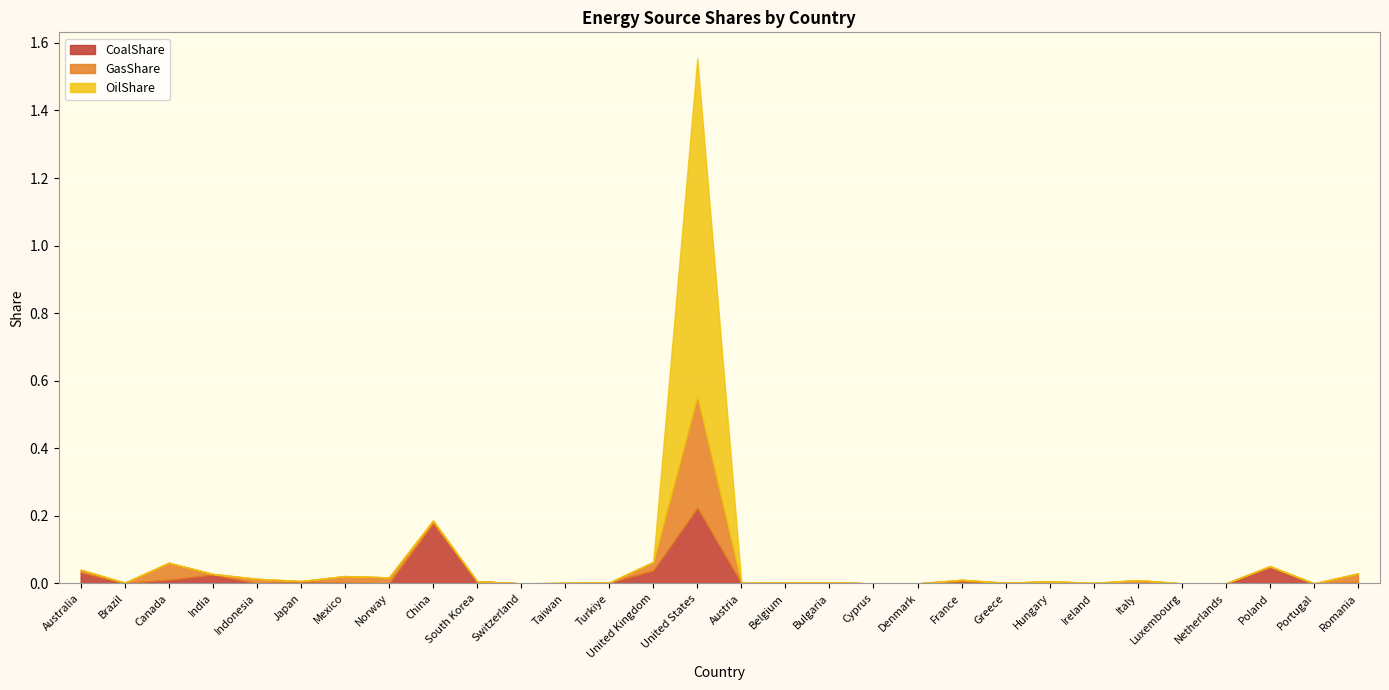

How many interior local peaks does the OilShare series have?

1